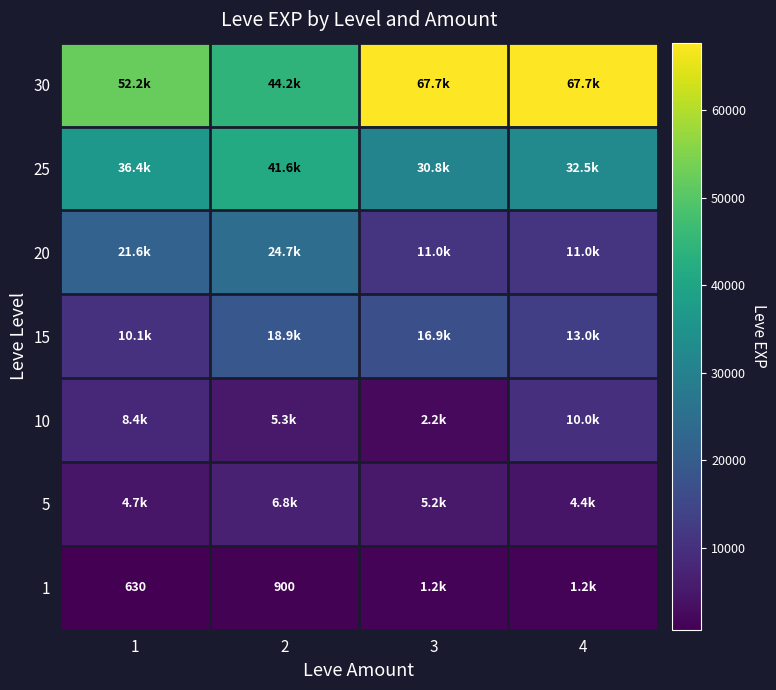

How many distinct data groups are displayed?

7